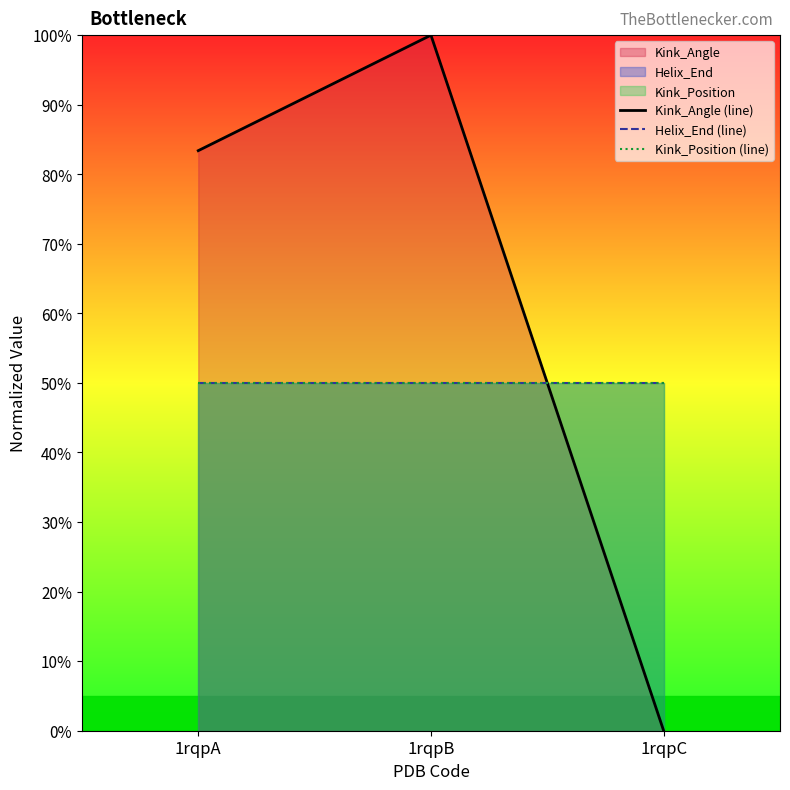

Is it true that Helix_End (line) equals 81.7 at 1rqpC?

False